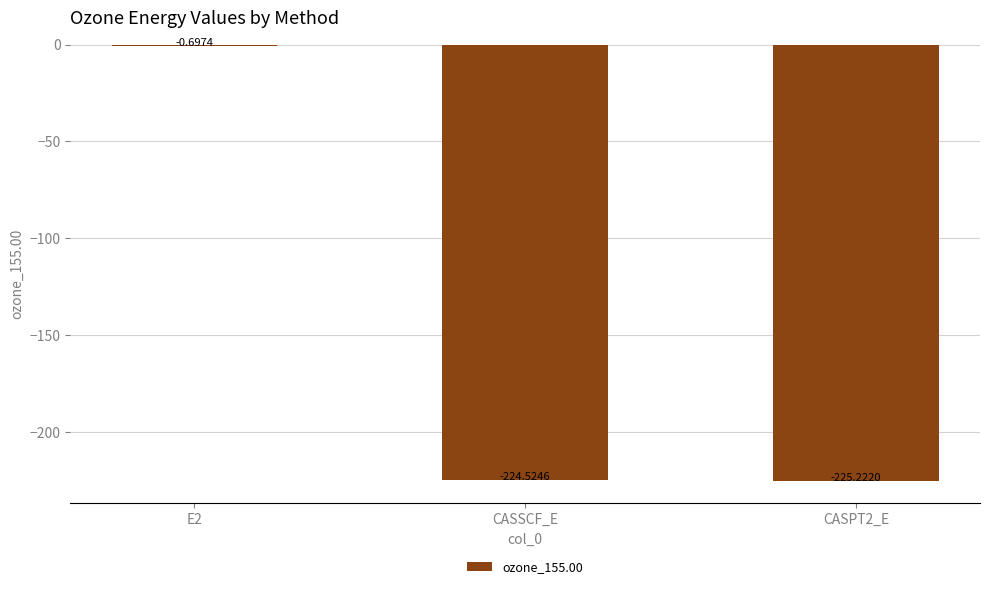

What is the sum of all values?

-450.4